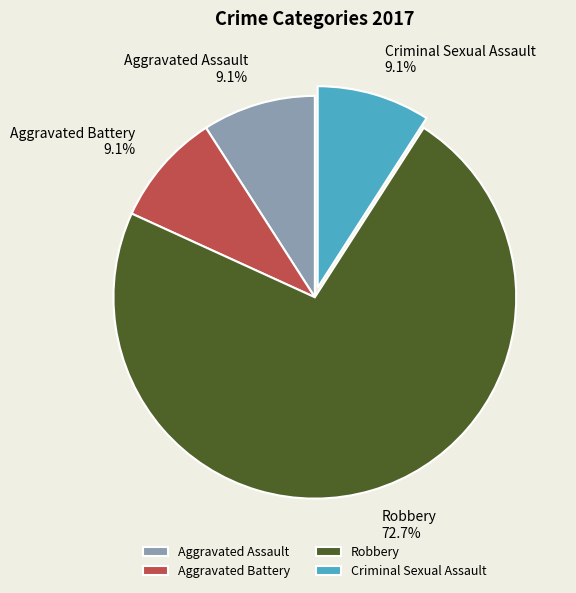

Which category has the biggest portion of the pie?

Robbery